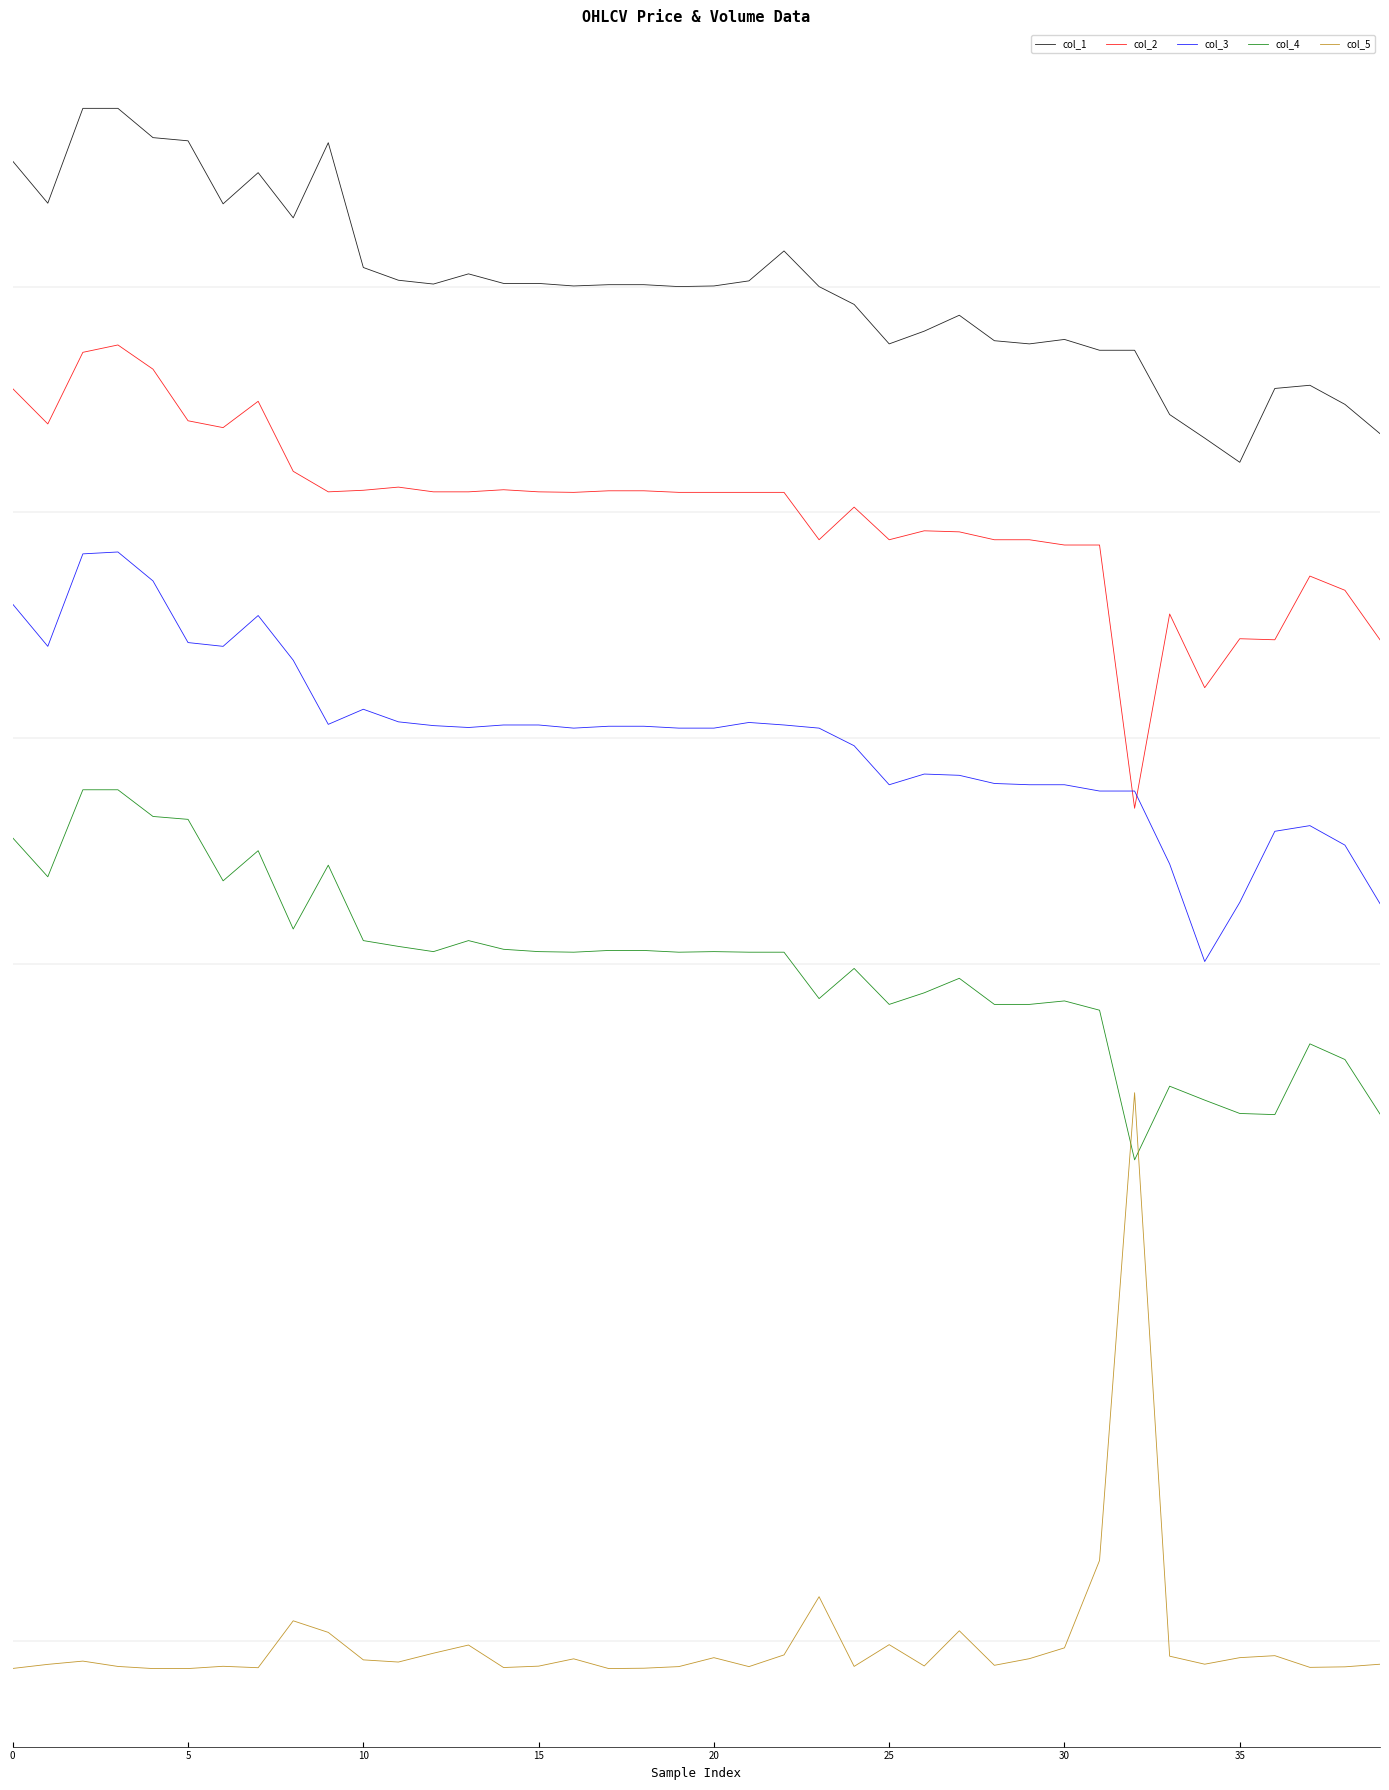

True or false: col_4 and col_3 intersect in this chart.

False